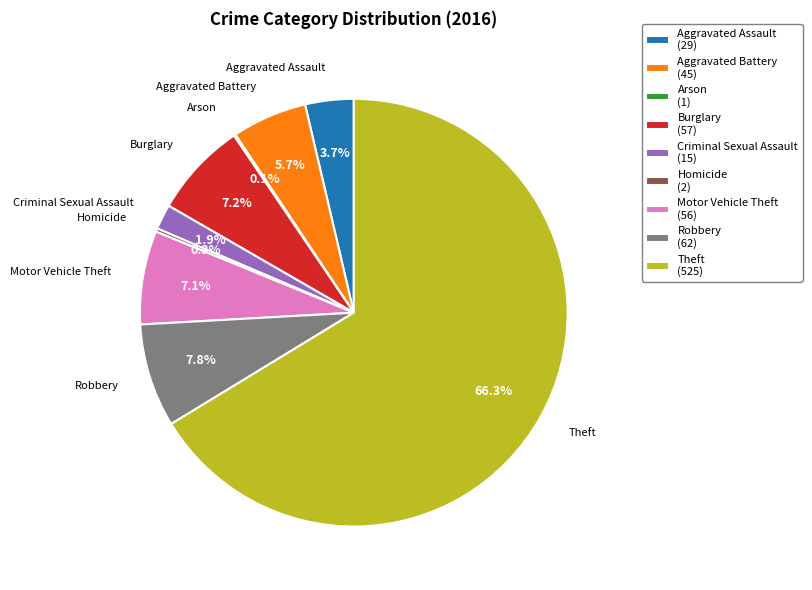

Is there any slice that represents more than half of the pie?

Yes